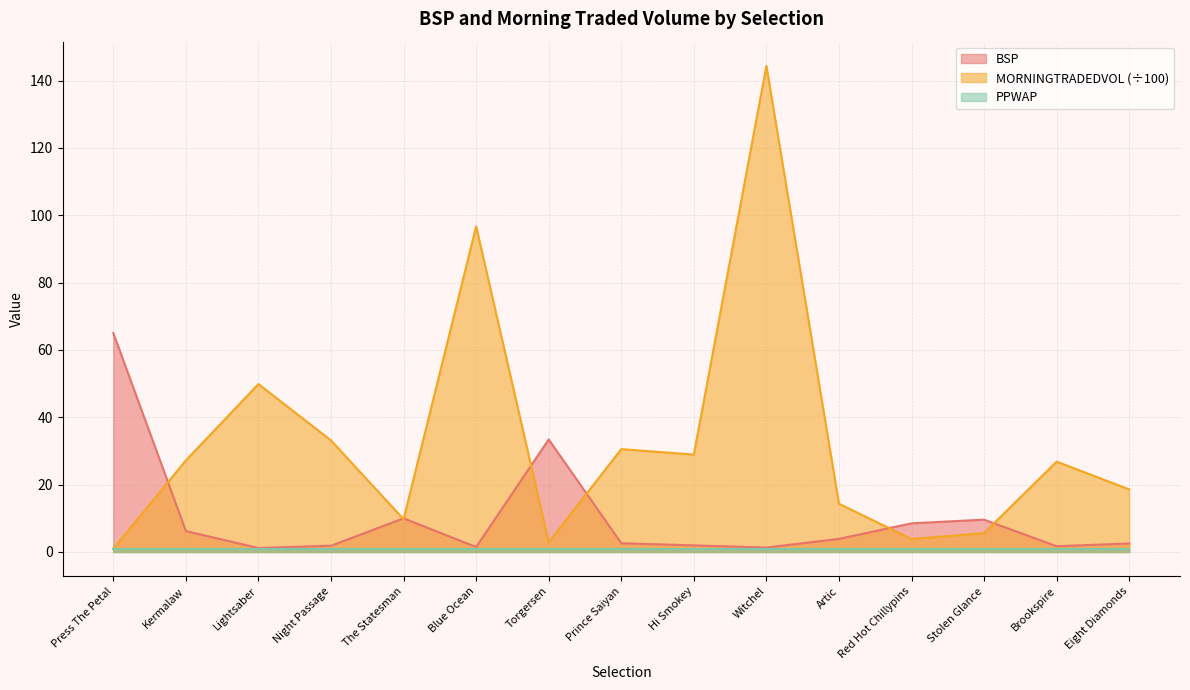

What is the approximate value of BSP at Prince Saiyan?

2.6